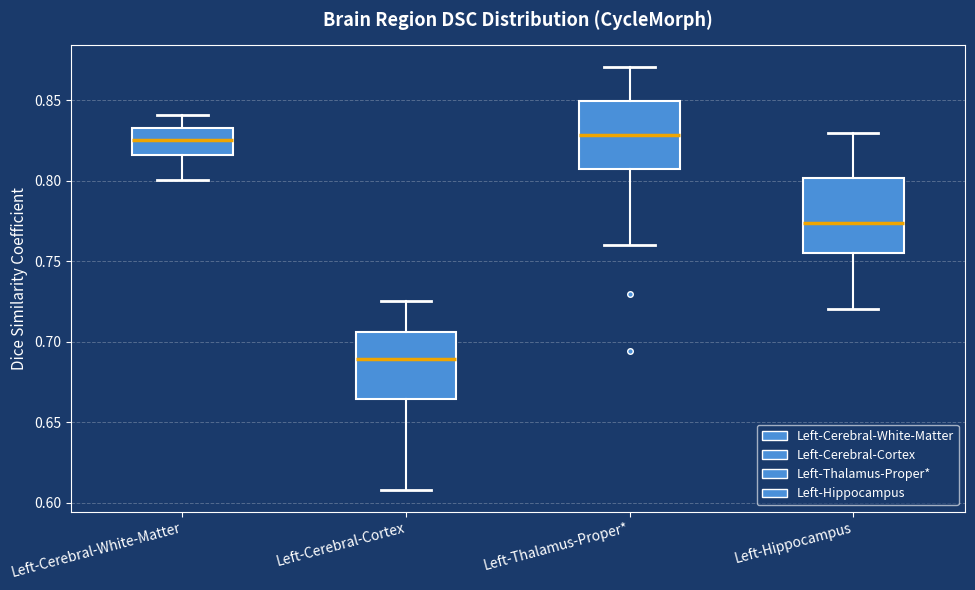

Reading left to right, read every box against the y-axis: the position of its median line, the range the box covers, and the ends of its whiskers. The values are not printed on the chart, so give them approximately, as read against the axis.

Left-Cerebral-White-Matter: median 0.825, box 0.815 to 0.835, whiskers 0.800 to 0.840
Left-Cerebral-Cortex: median 0.690, box 0.665 to 0.705, whiskers 0.610 to 0.725
Left-Thalamus-Proper*: median 0.830, box 0.805 to 0.850, whiskers 0.760 to 0.870
Left-Hippocampus: median 0.775, box 0.755 to 0.800, whiskers 0.720 to 0.830